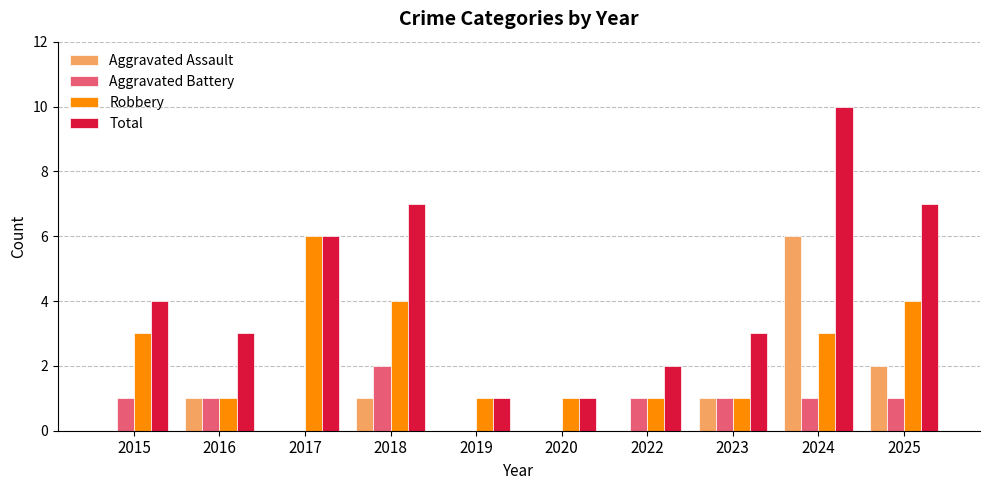

Reading left to right, what are all the values shown in this chart?

Aggravated Assault: 2015=0	2016=1	2017=0	2018=1	2019=0	2020=0	2022=0	2023=1	2024=6	2025=2
Aggravated Battery: 2015=1	2016=1	2017=0	2018=2	2019=0	2020=0	2022=1	2023=1	2024=1	2025=1
Robbery: 2015=3	2016=1	2017=6	2018=4	2019=1	2020=1	2022=1	2023=1	2024=3	2025=4
Total: 2015=4	2016=3	2017=6	2018=7	2019=1	2020=1	2022=2	2023=3	2024=10	2025=7